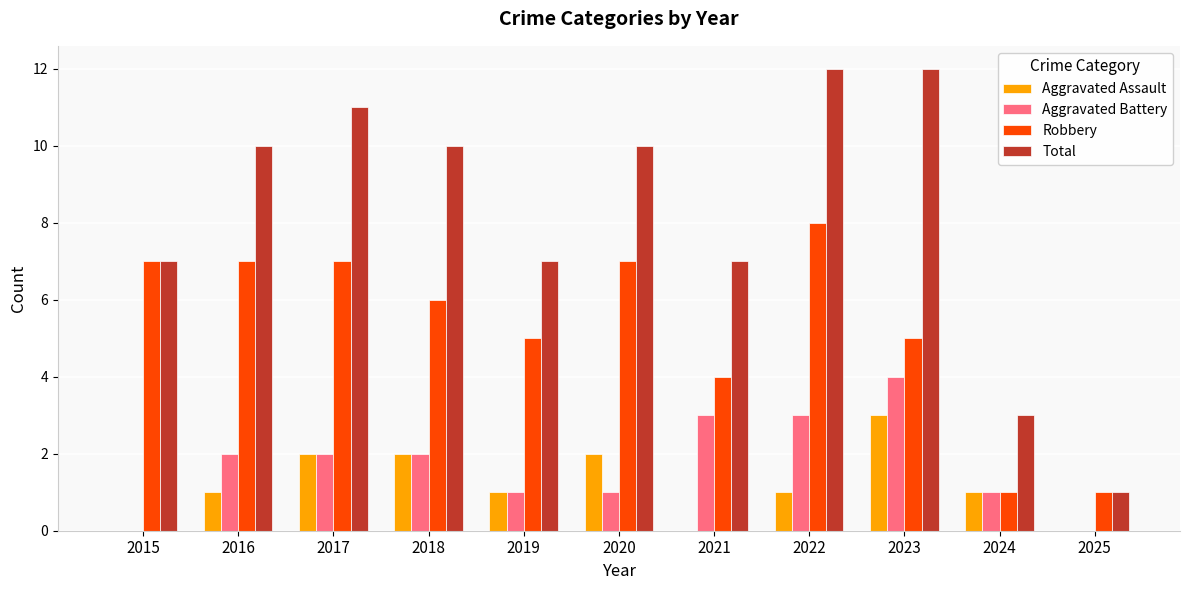

Count the number of categories in the chart.

11